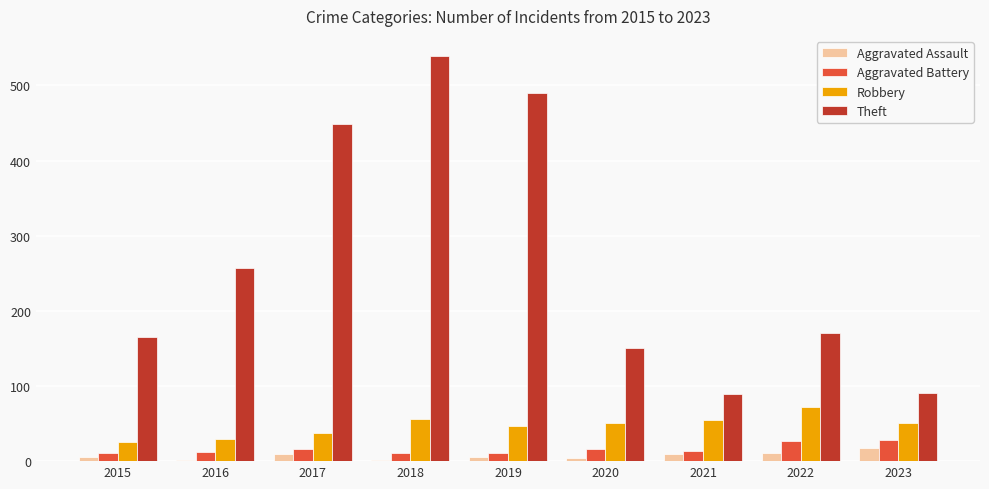

Which series has the largest range (max minus min)?

Theft